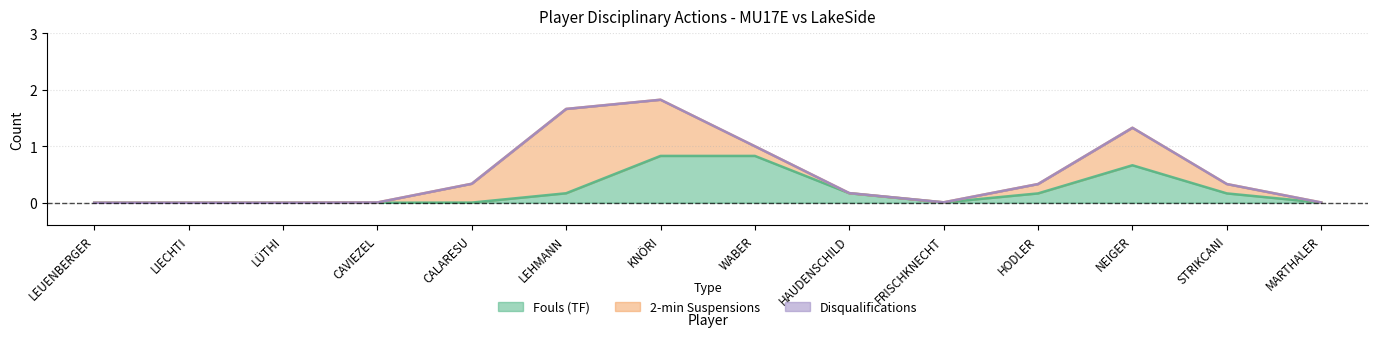

True or false: Fouls (TF) has a value of 0.5 at LEUENBERGER.

False